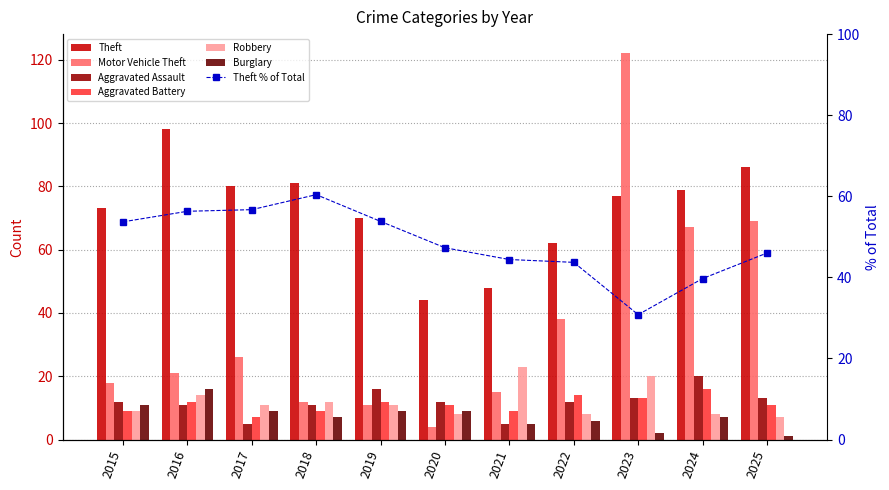

Read the Aggravated Battery value at 2025.

11